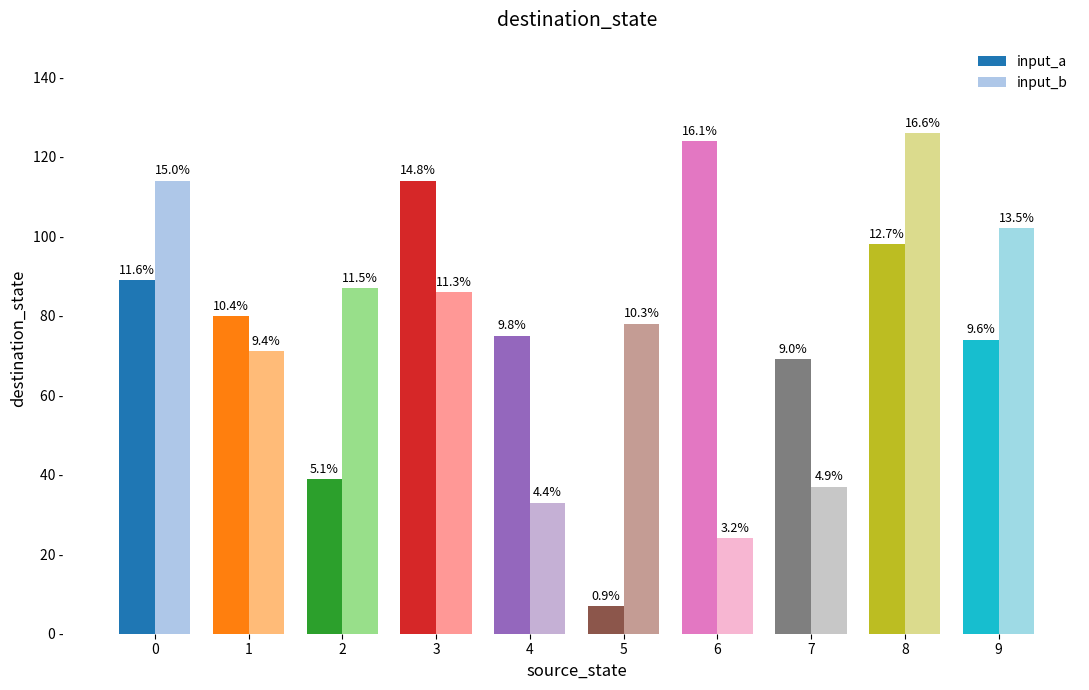

Are the bars horizontal?

No